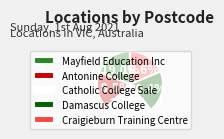

To the nearest percent, what percentage of the pie is Catholic College Sale?

23%